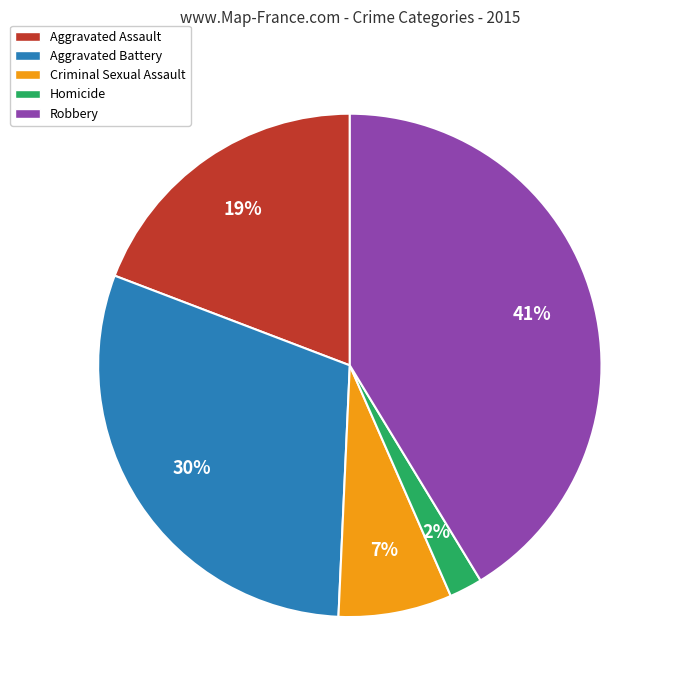

True or false: Robbery accounts for 27% of the total.

False